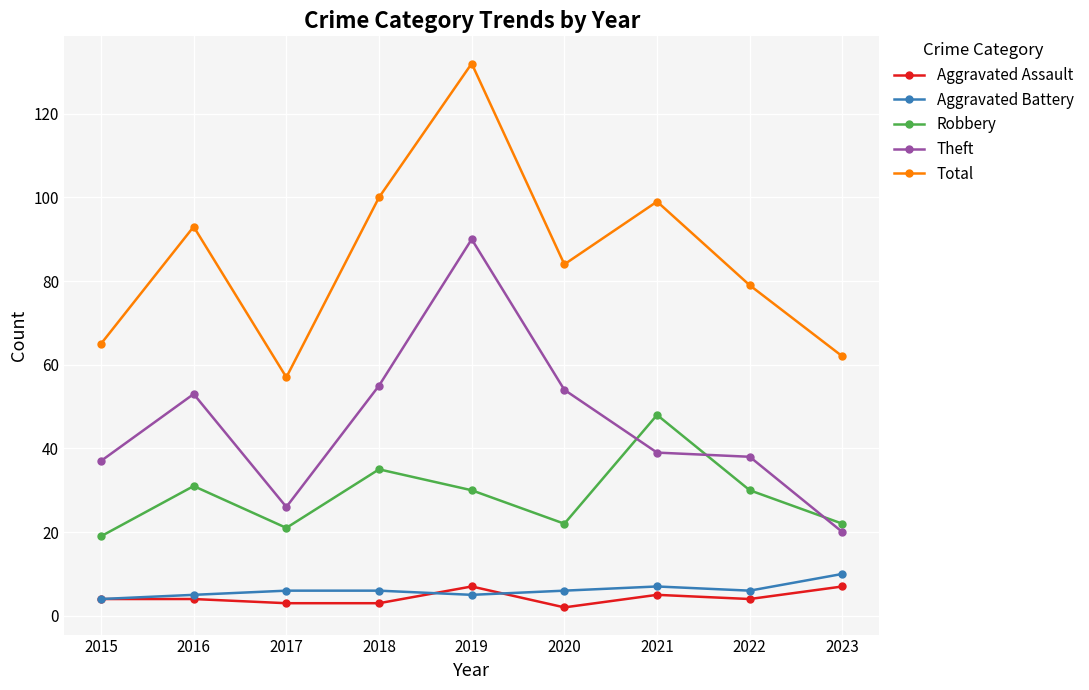

In Total, how many points are lower than both neighbors (excluding endpoints)?

2